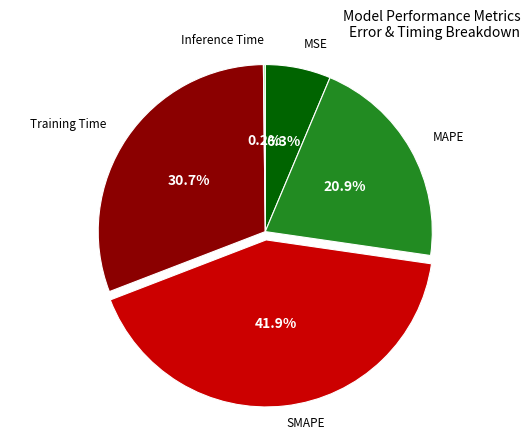

Is there any slice that represents more than half of the pie?

No